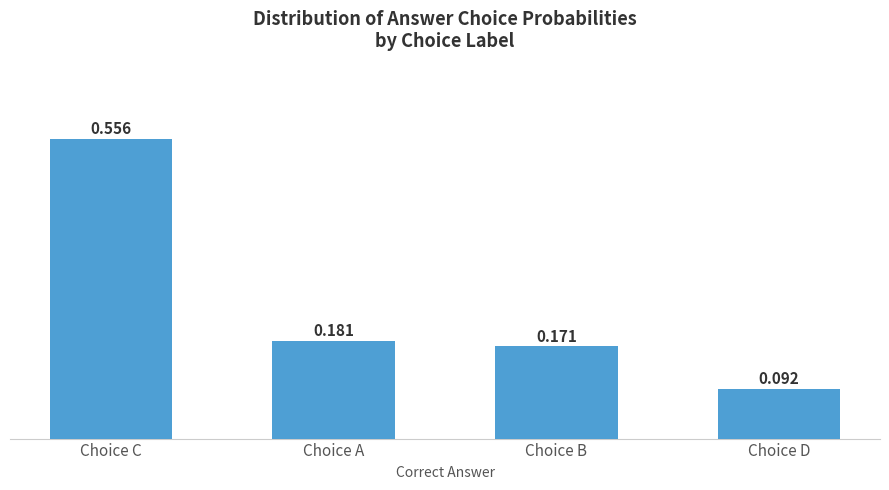

What is the difference between the maximum and minimum values?

0.5